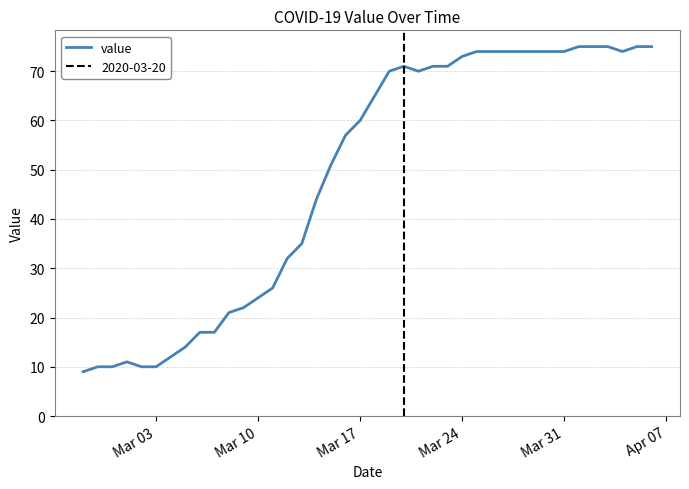

How many interior local peaks (higher than both neighbors) does the data have?

2